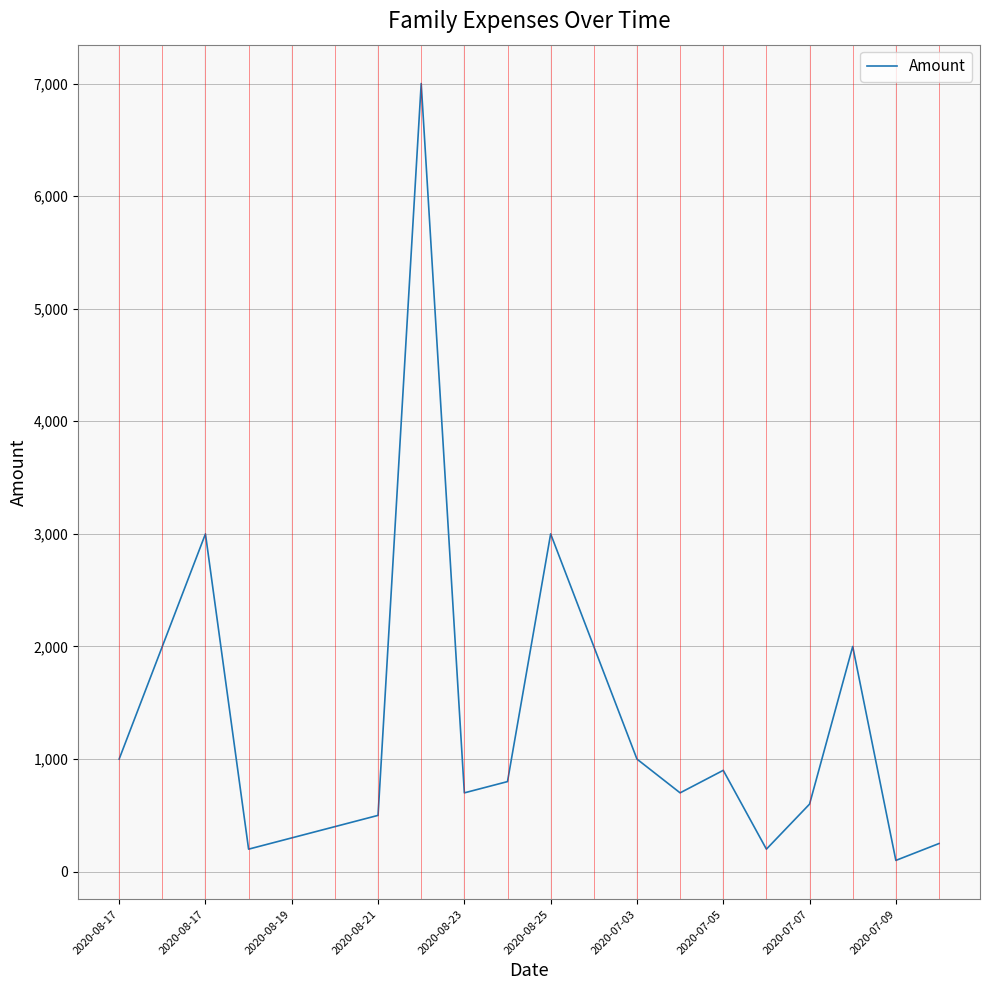

What is the greatest value displayed?

7000